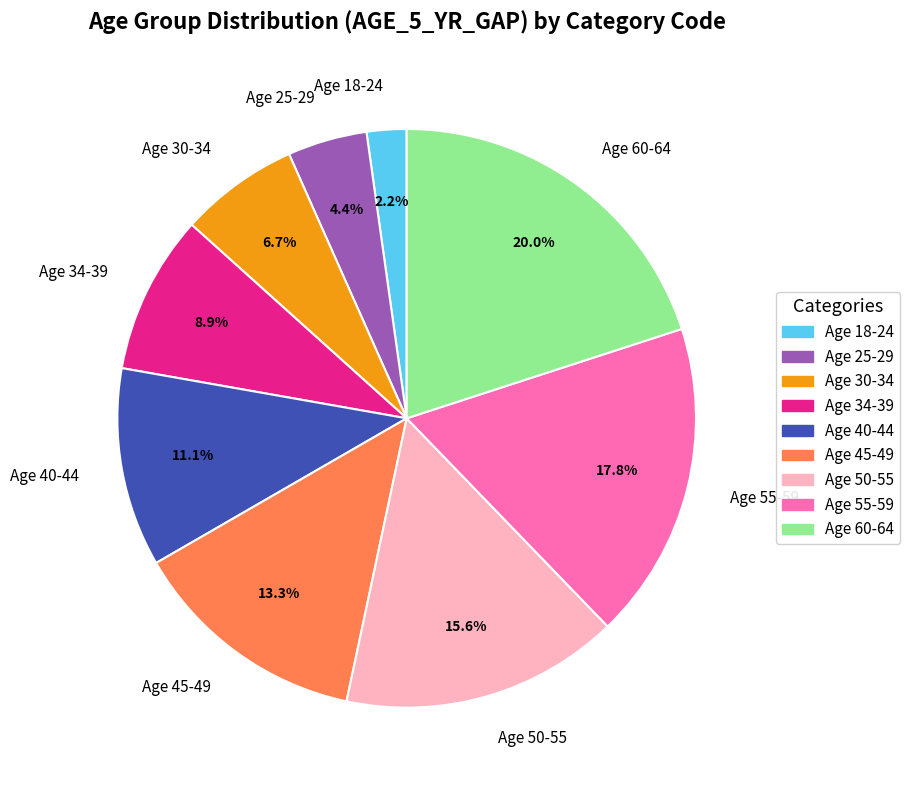

Count the number of slices in the pie.

9